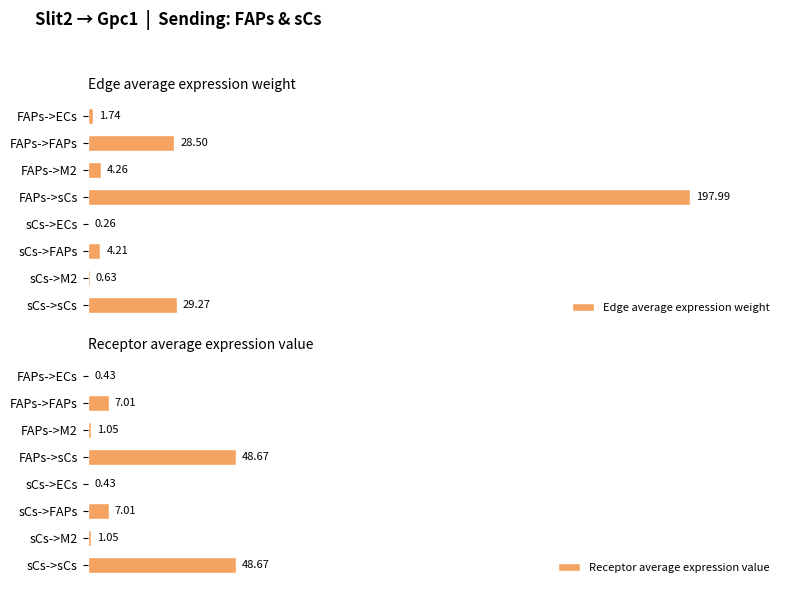

Where is Edge average expression weight nearest to the value 99?

sCs->sCs